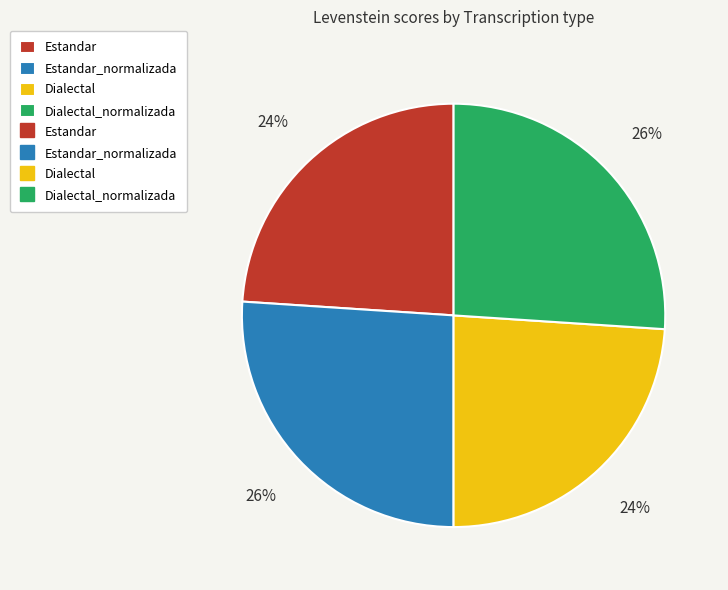

Does any single category account for the majority?

No